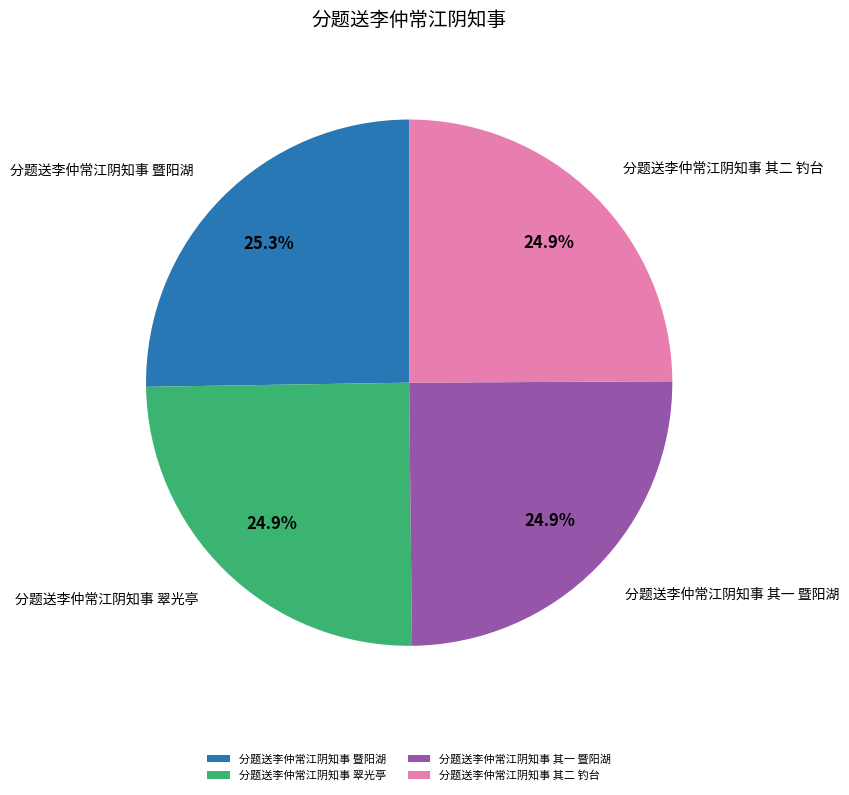

Is there any slice that represents more than half of the pie?

No